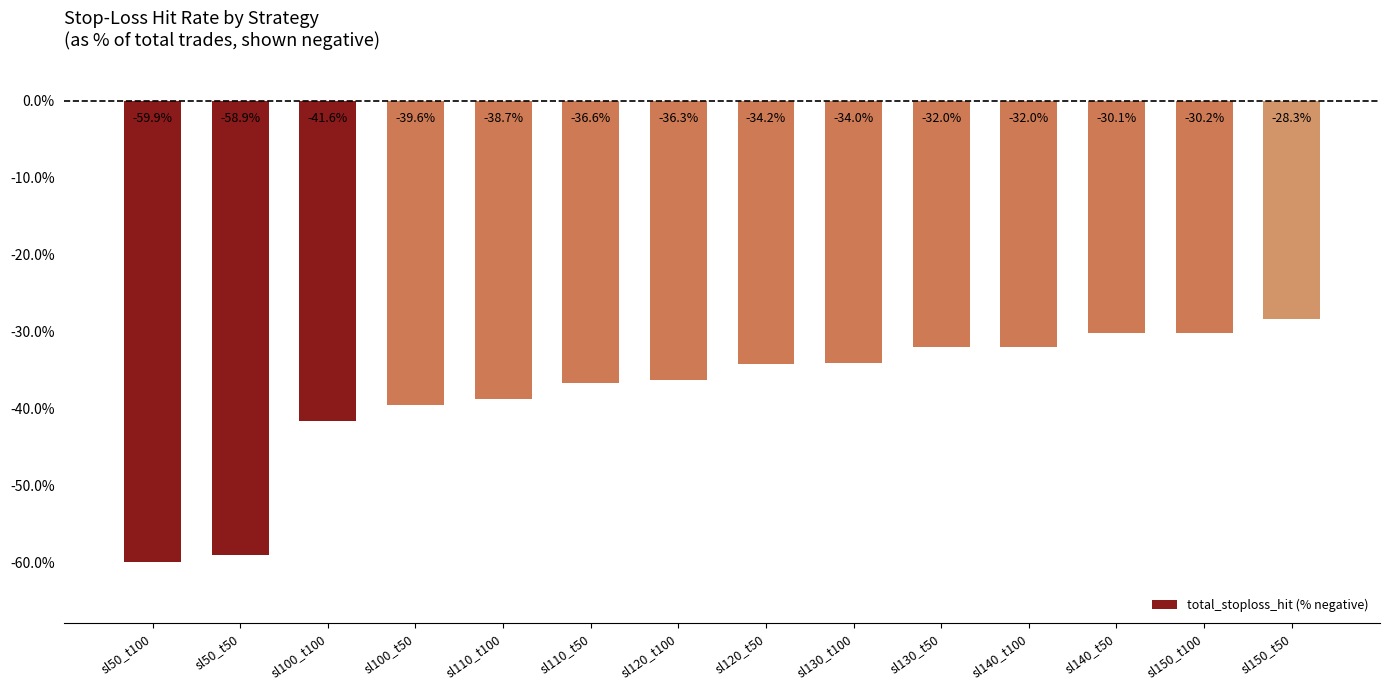

How many bars are there in total?

14